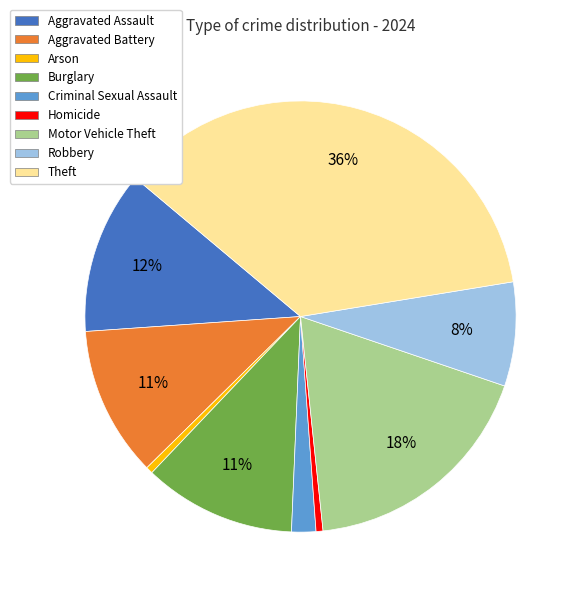

To the nearest percent, what is the difference between the Motor Vehicle Theft and Theft slice percentages?

18%